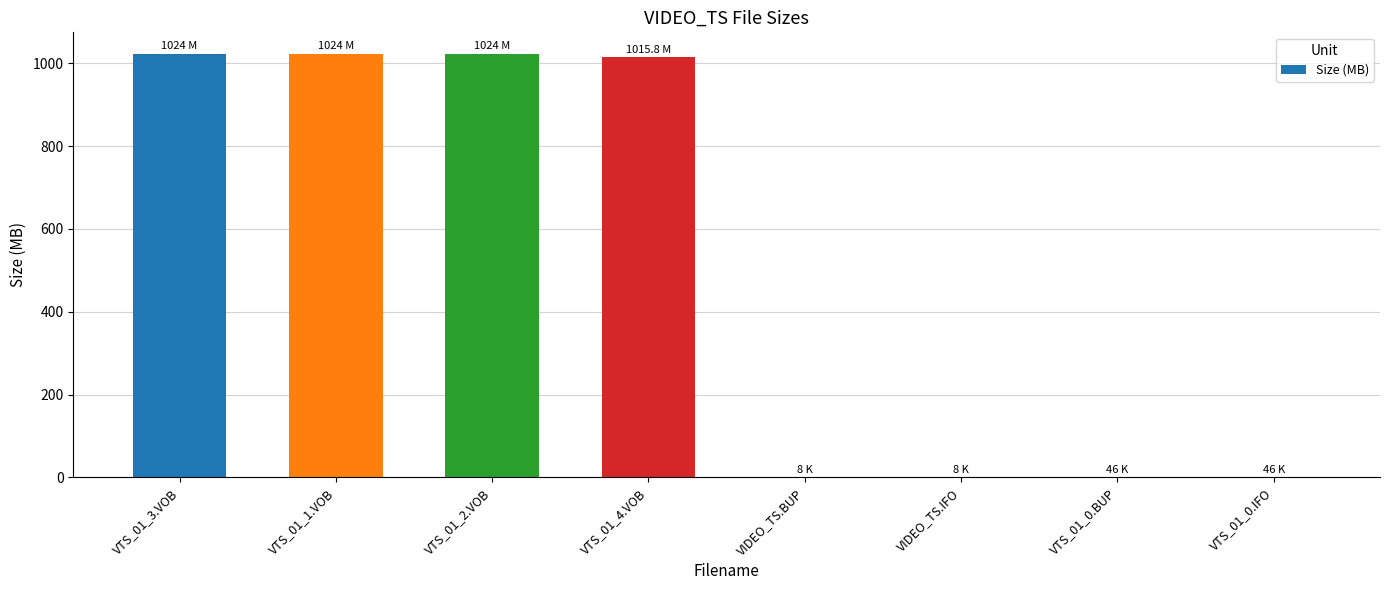

True or false: the data shows 0.0 at VTS_01_0.IFO.

True